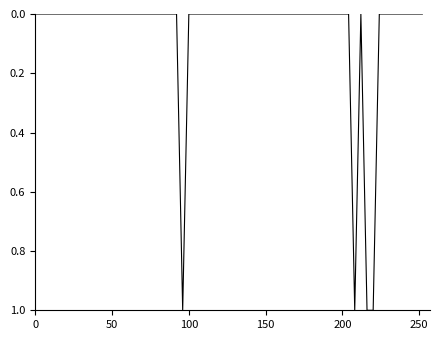

How many lines are shown in the chart?

1